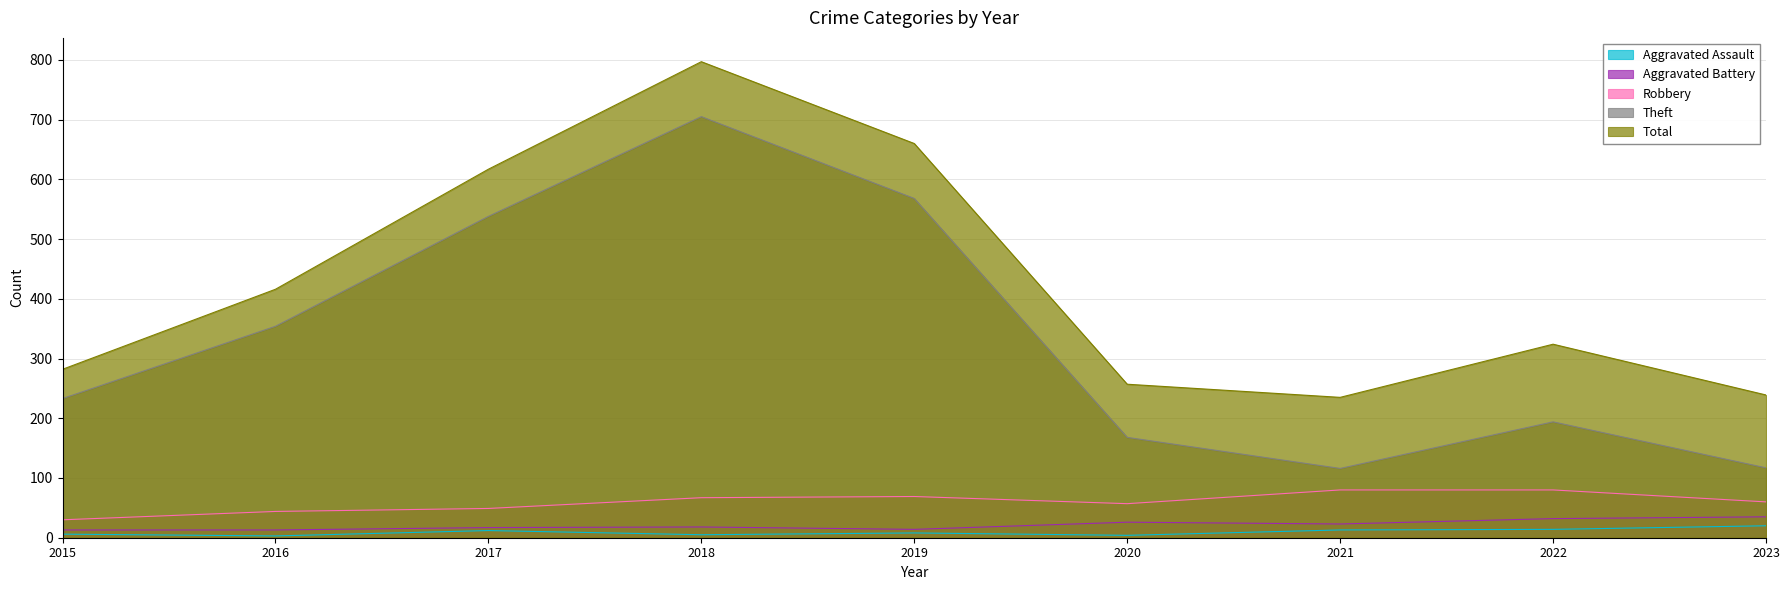

At which category does Theft reach its first local peak?

2018